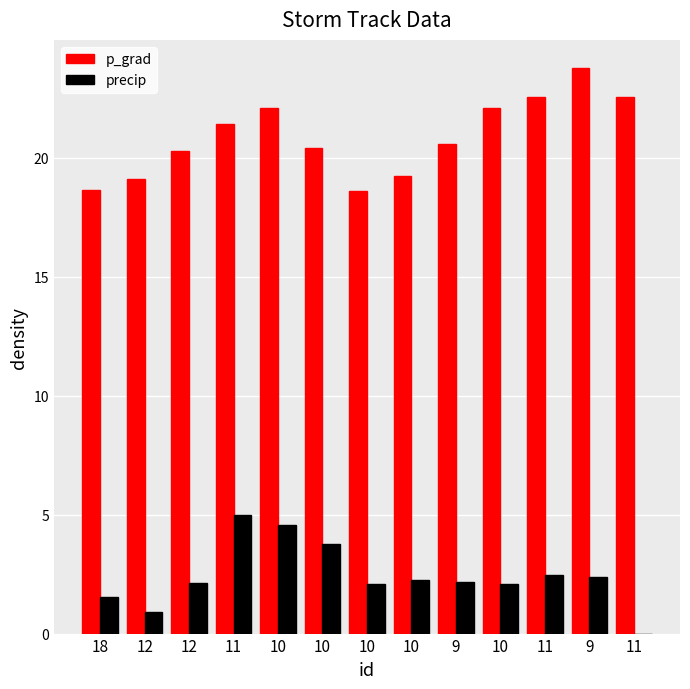

Is it true that precip equals 2.4 at 10?

False